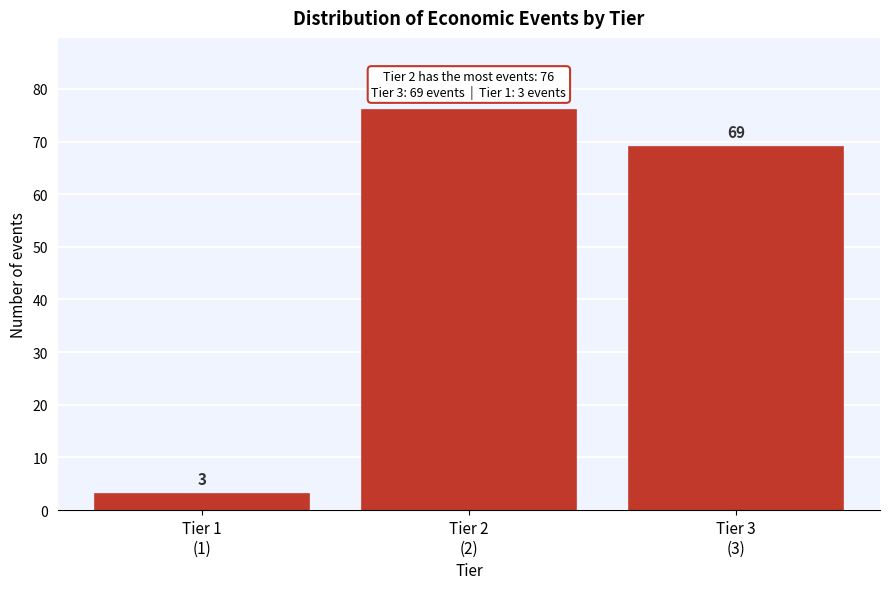

Reading left to right, what are all the values shown in this chart?

3	76	69